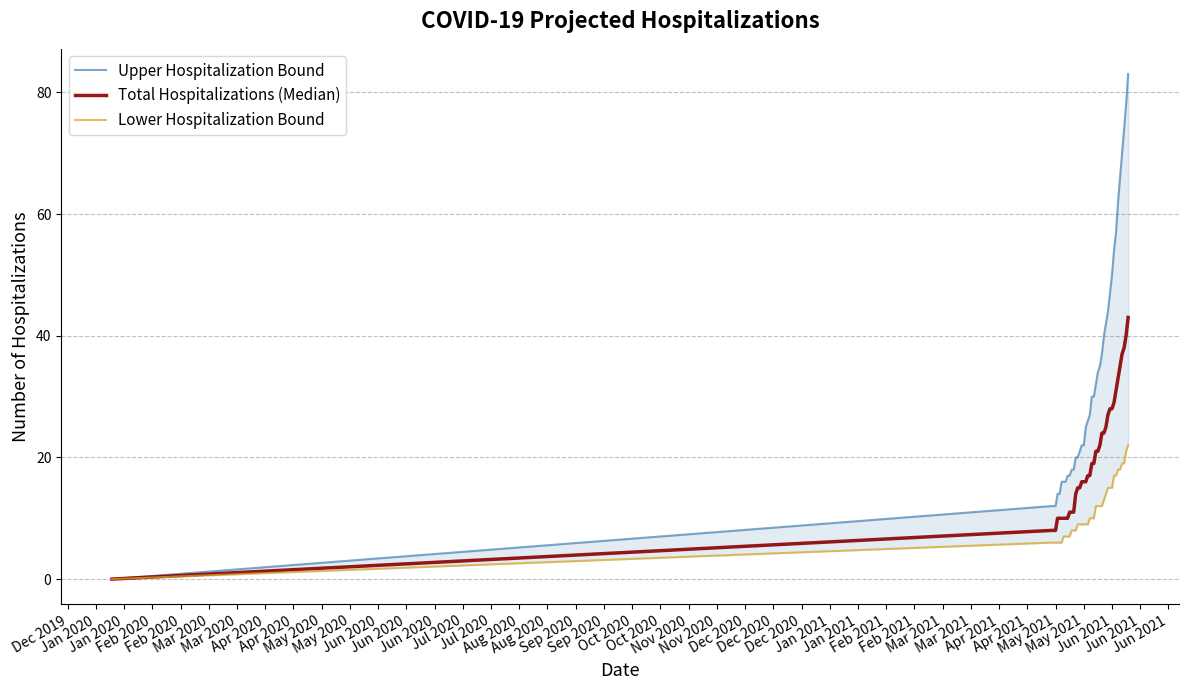

Which series has the largest total across all categories?

Upper Hospitalization Bound